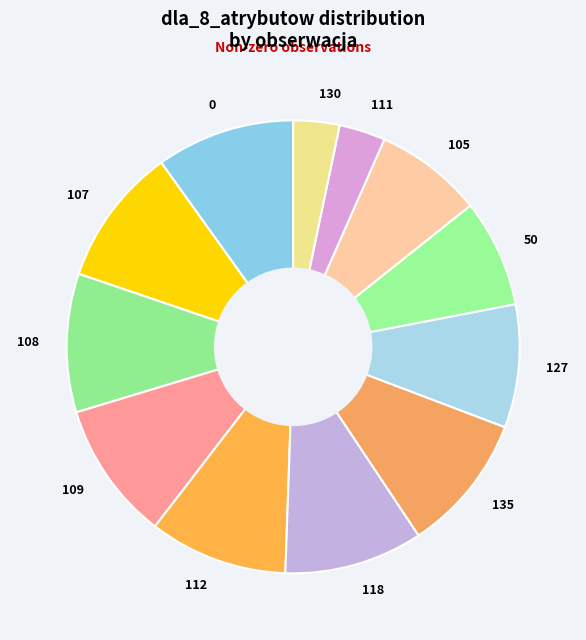

Approximately how many times larger is the value at 0 compared to 109?

1.0